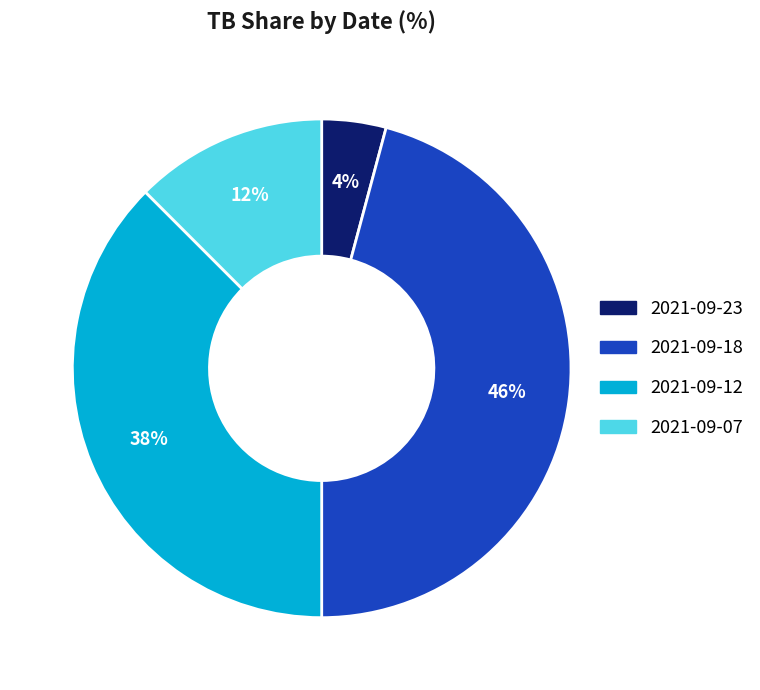

Is there any slice that represents more than half of the pie?

No